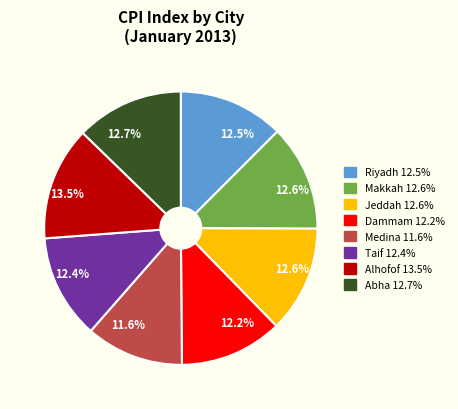

Does any single category account for the majority?

No